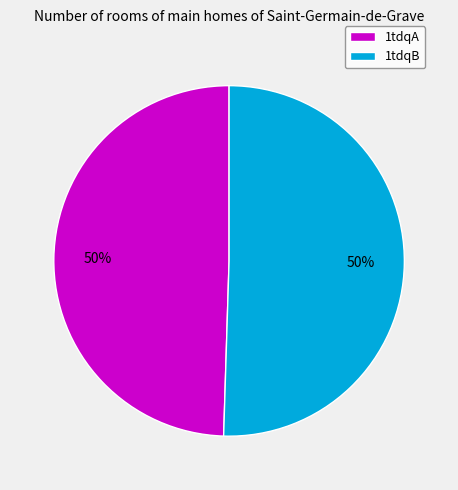

To the nearest percent, what is the combined percentage of 1tdqB and 1tdqA?

100%